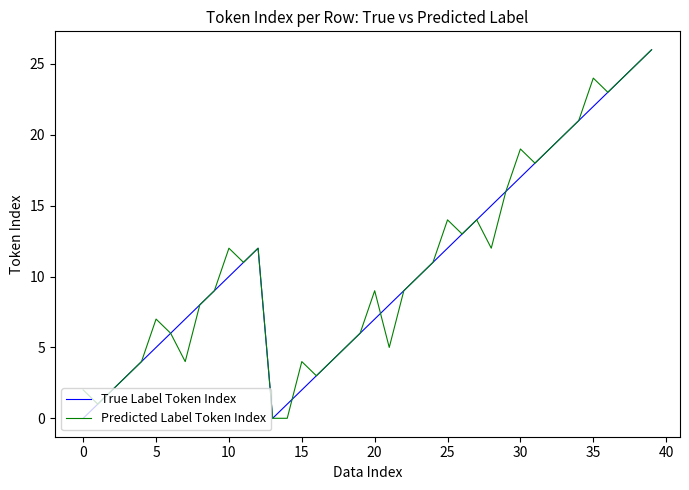

Is this an area chart (filled region under the line)?

No